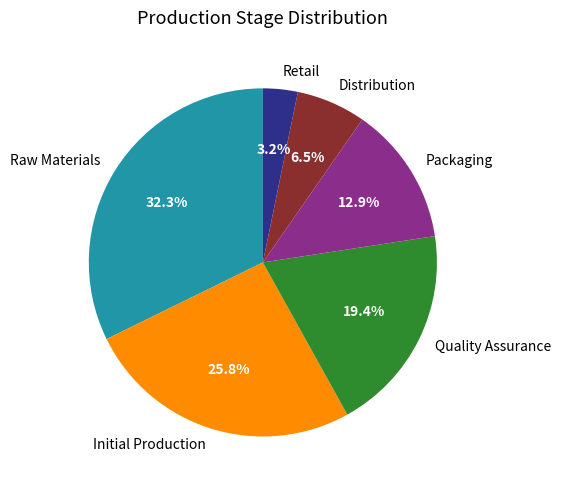

What percentage do Packaging and Raw Materials together represent?

45.2%